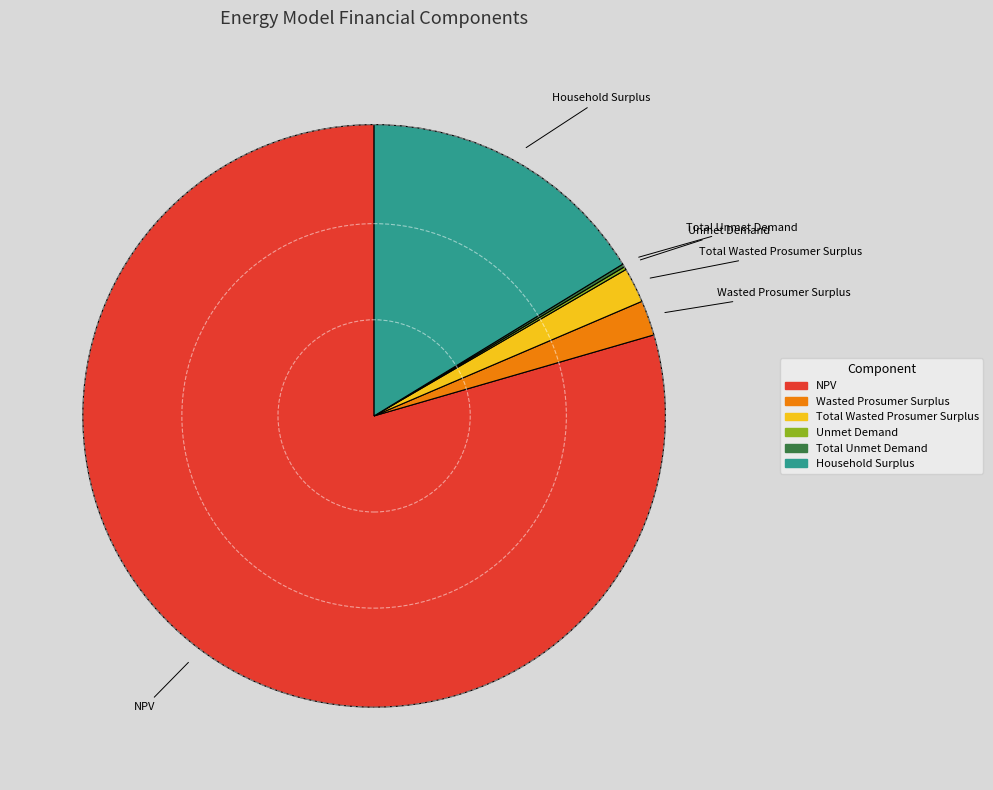

Is it true that NPV is 79% of the pie?

True